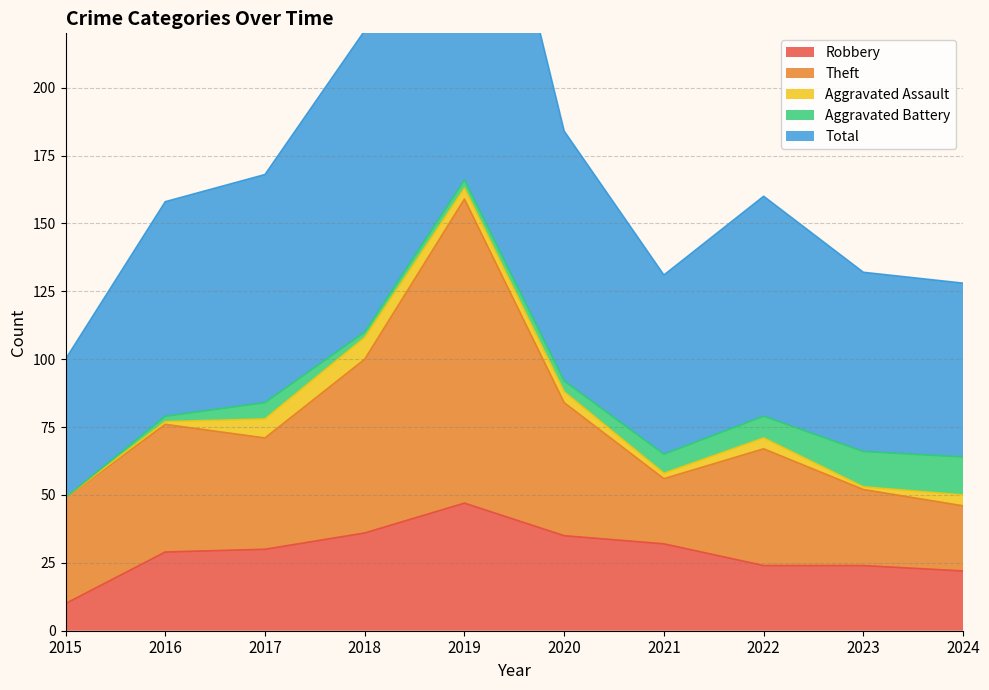

Reading left to right, extract all data points from this chart.

Robbery: 2015=10	2016=29	2017=30	2018=36	2019=47	2020=35	2021=32	2022=24	2023=24	2024=22
Theft: 2015=39	2016=47	2017=41	2018=64	2019=112	2020=49	2021=24	2022=43	2023=28	2024=24
Aggravated Assault: 2015=0	2016=1	2017=7	2018=8	2019=4	2020=4	2021=2	2022=4	2023=1	2024=4
Aggravated Battery: 2015=0	2016=2	2017=6	2018=2	2019=3	2020=4	2021=7	2022=8	2023=13	2024=14
Total: 2015=51	2016=79	2017=84	2018=111	2019=168	2020=92	2021=66	2022=81	2023=66	2024=64